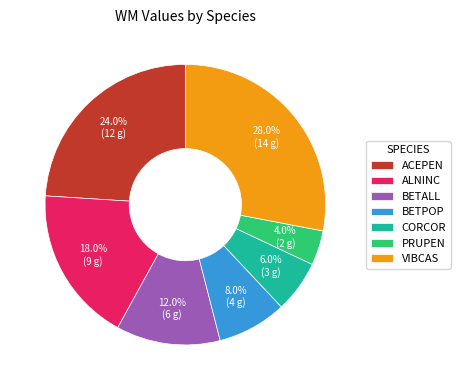

How many segments does this pie chart have?

7